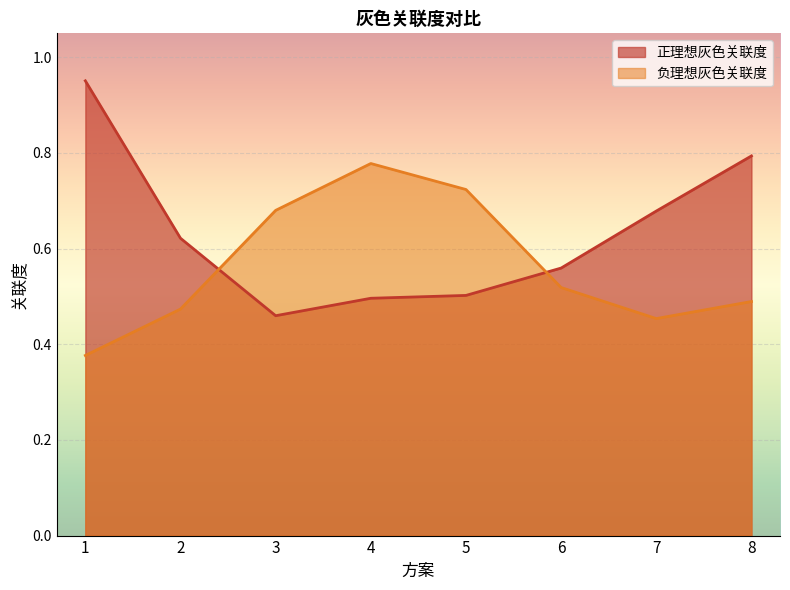

Which series ends up on top after the final intersection of 负理想灰色关联度 and 正理想灰色关联度?

正理想灰色关联度